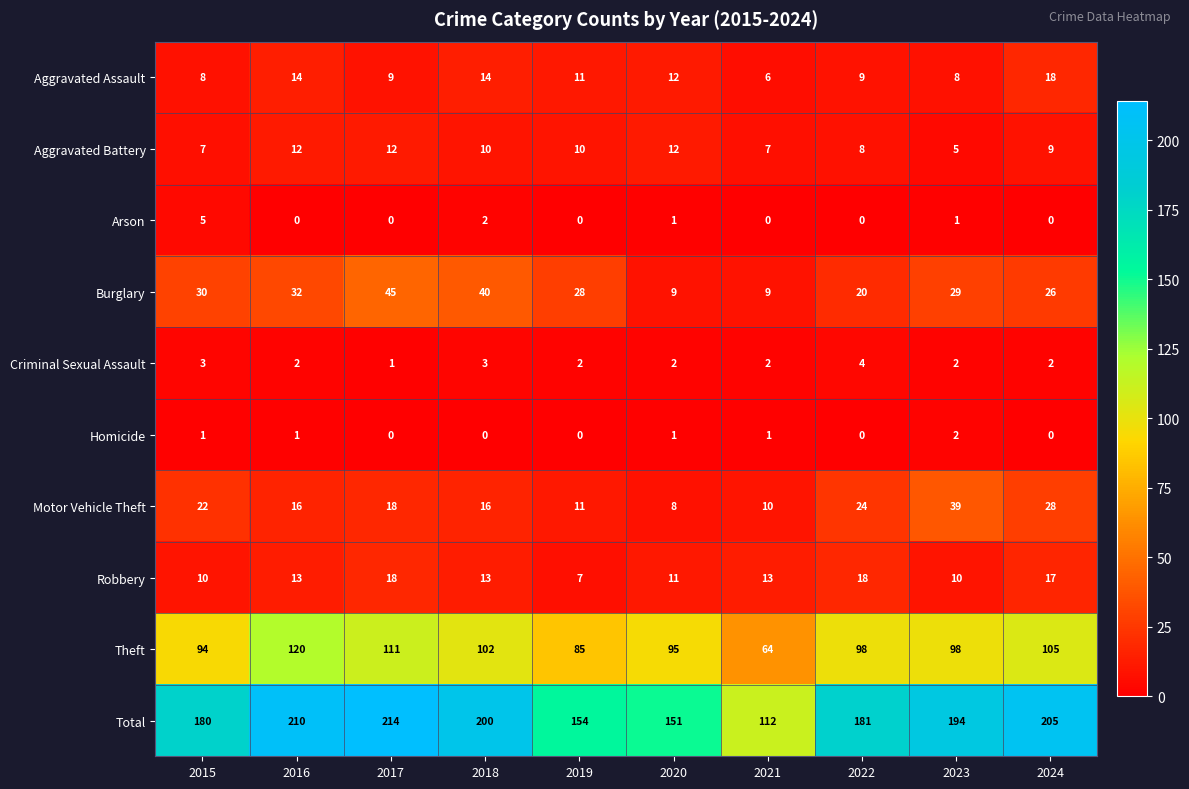

The value of Homicide at 2019 is -1. True or false?

False